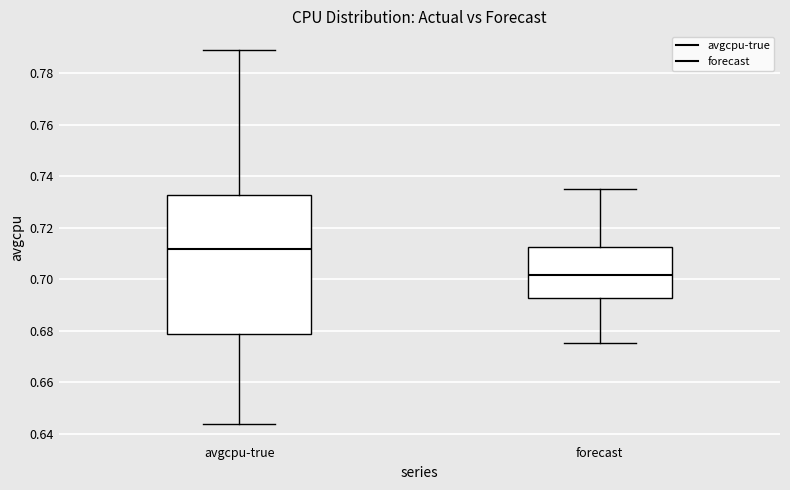

Where does the median line of the box for forecast sit on the y-axis? The values are not printed on the chart, so give them approximately, as read against the axis.

0.702